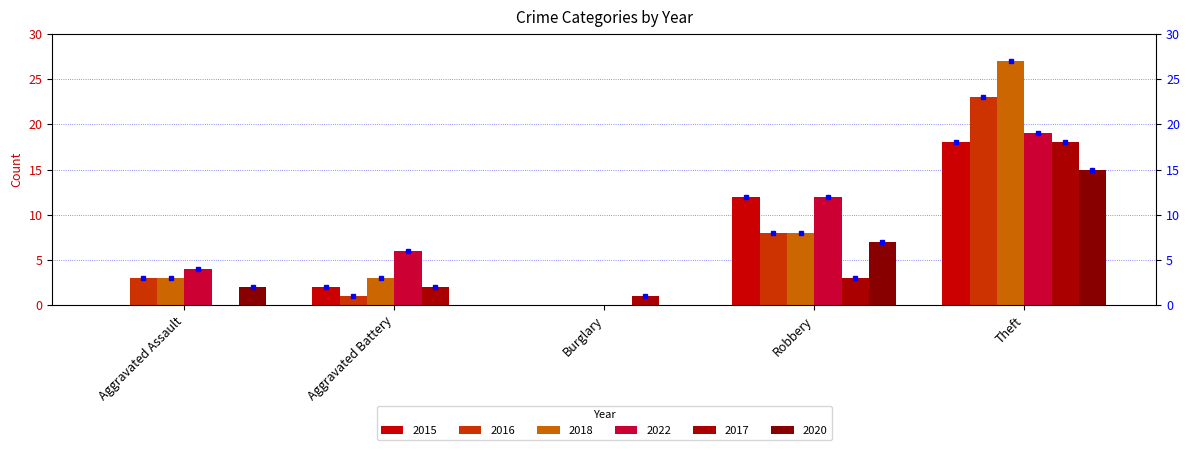

At Aggravated Battery, list the series in order from largest to smallest.

2022, 2018, 2015, 2017, 2016, 2020